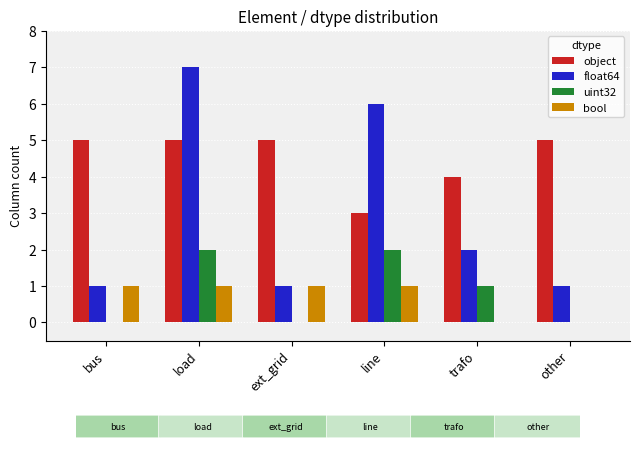

Which series changed the most between load and other?

float64